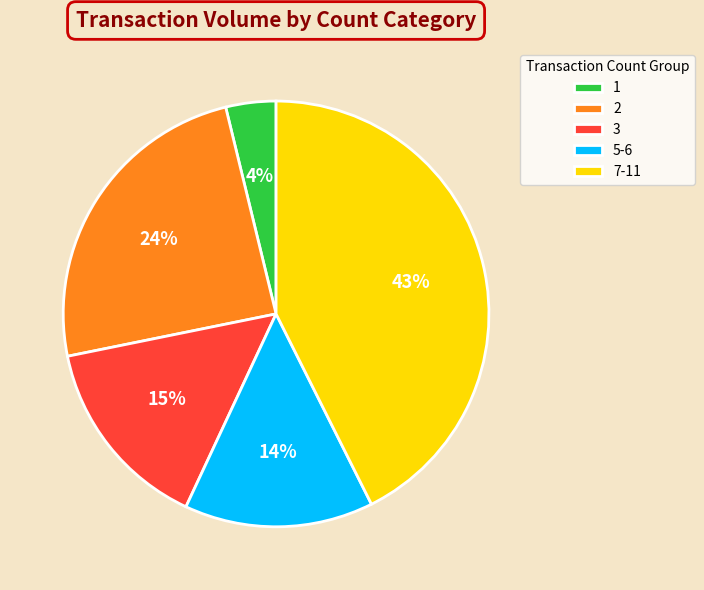

How many segments does this pie chart have?

5